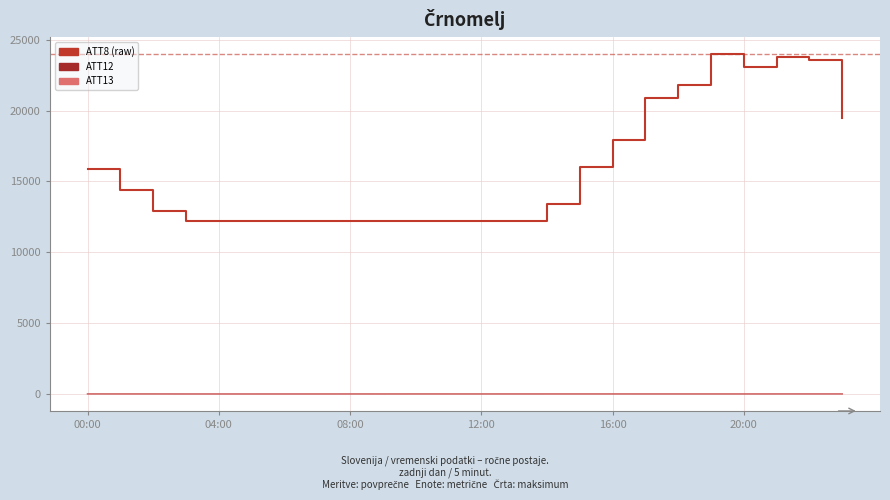

What is the greatest value displayed?

24000.0